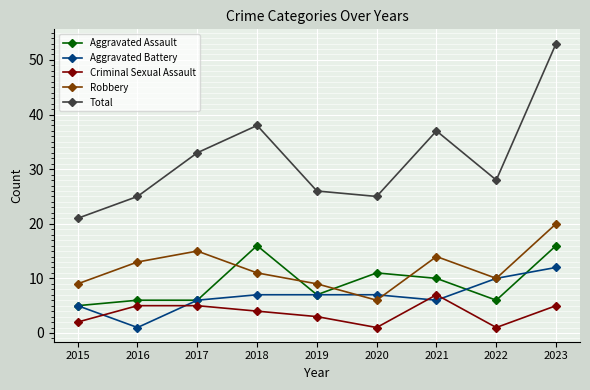

How many values in the Total series are below 28?

4